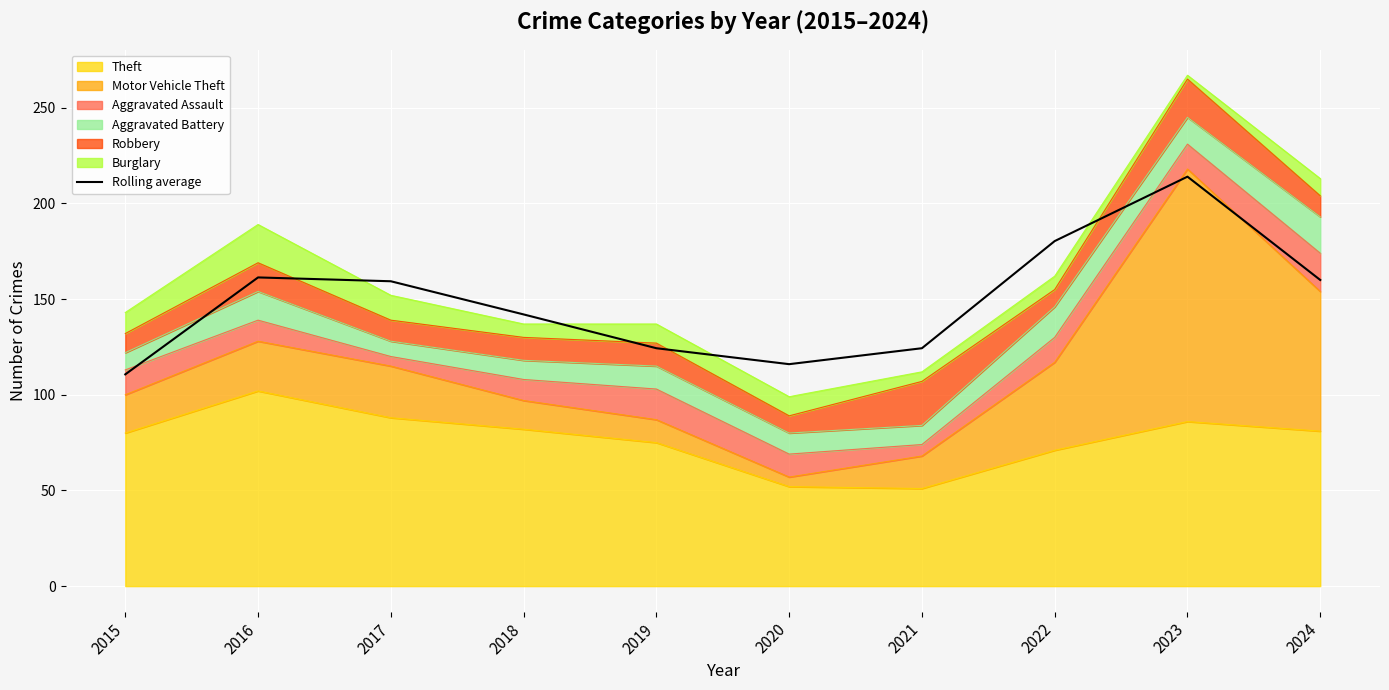

At which label does the data first exceed 159?

2016